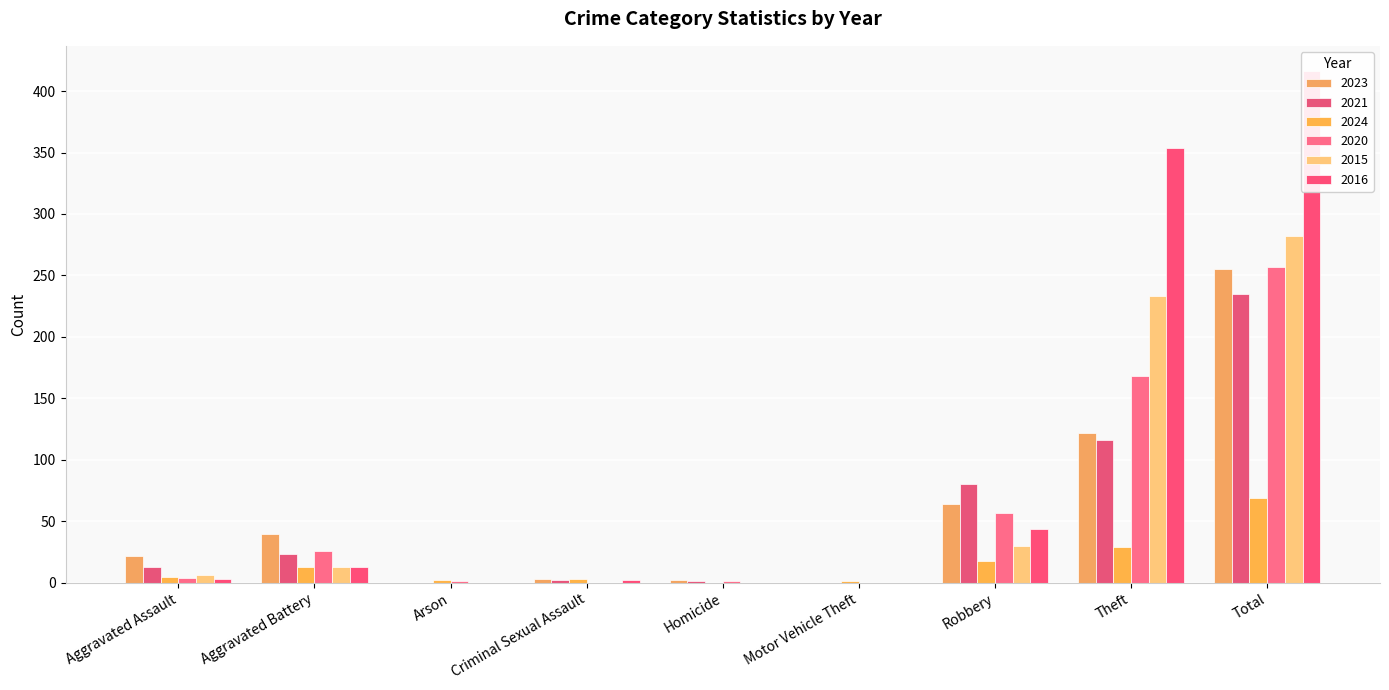

What is the total value across all series at Arson?

3